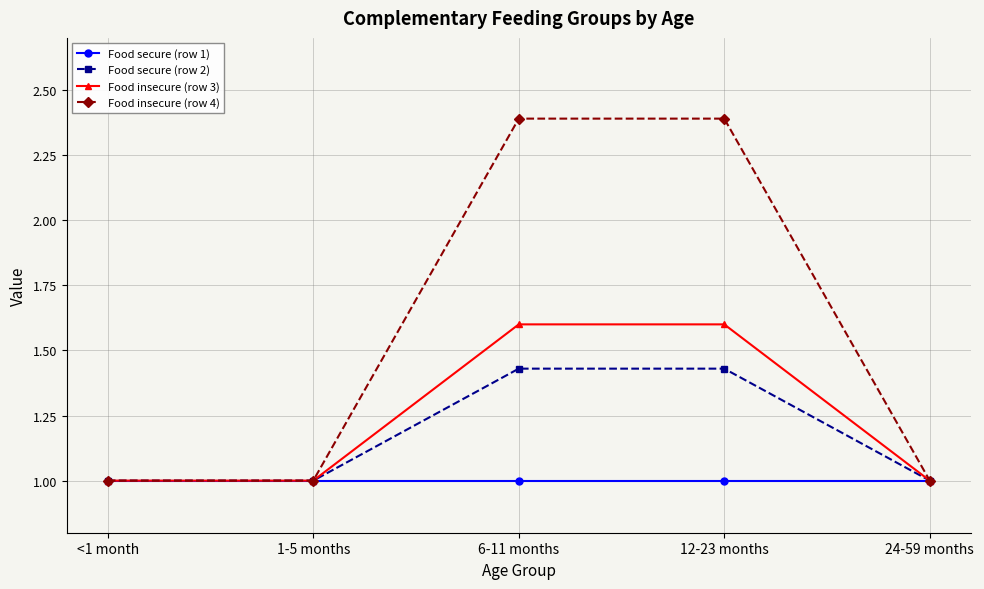

What is the total value across all series at 24-59 months?

4.0